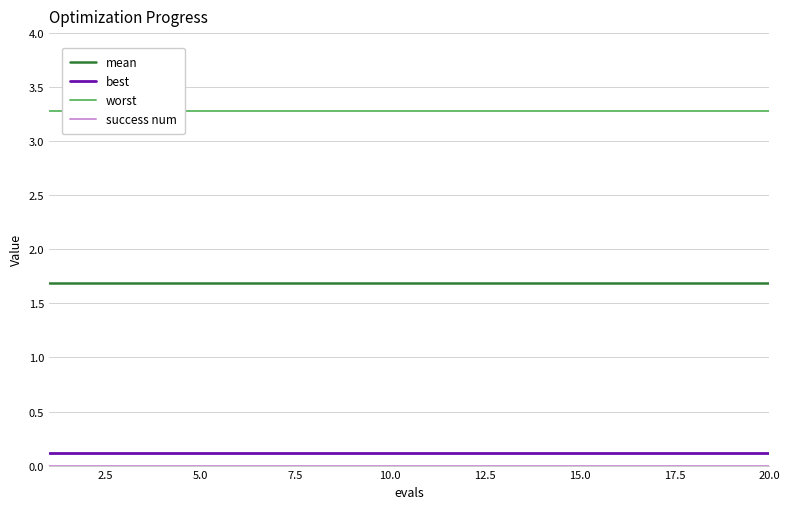

The mean series shows 1.7 at 20.0. True or false?

True